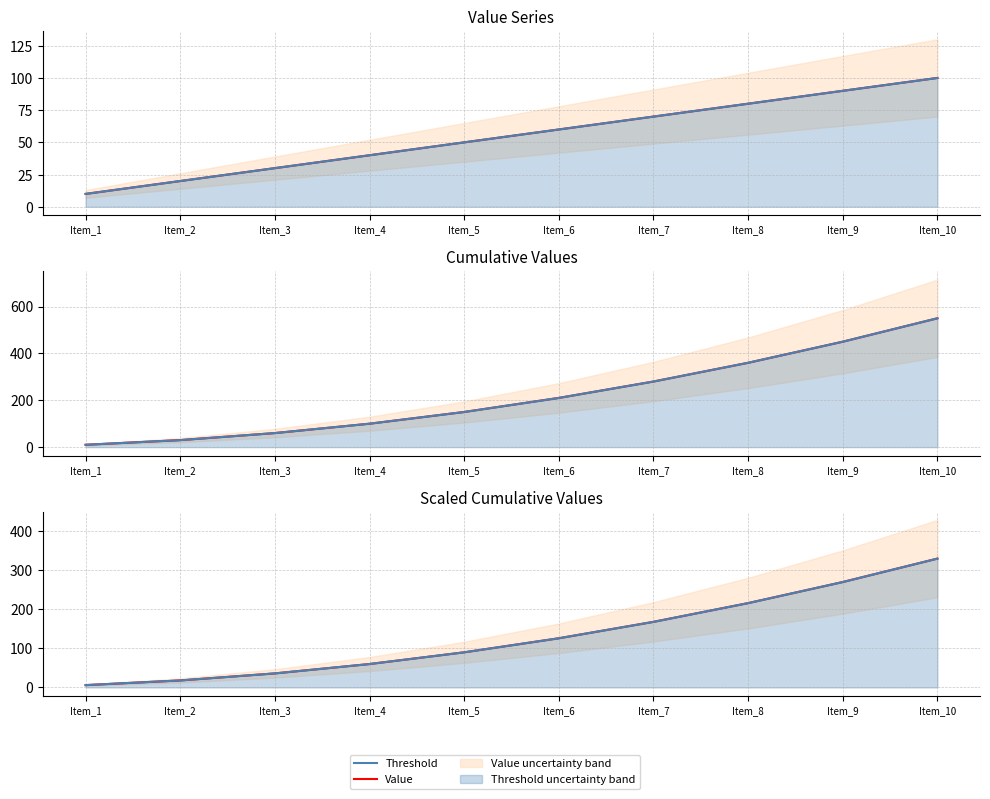

What is the value of the Value point at the 4th from the left?

40